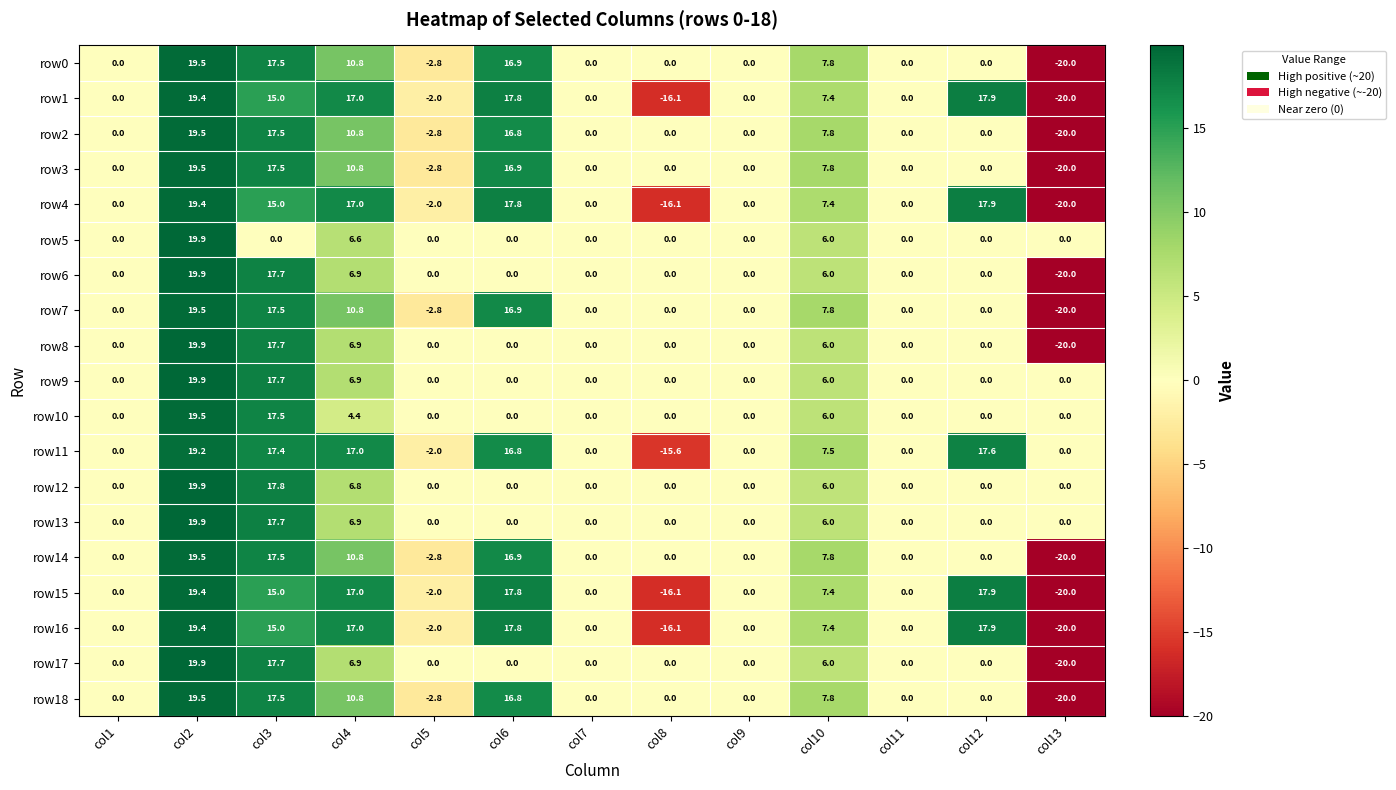

What value does the row15 series have at col12?

17.9